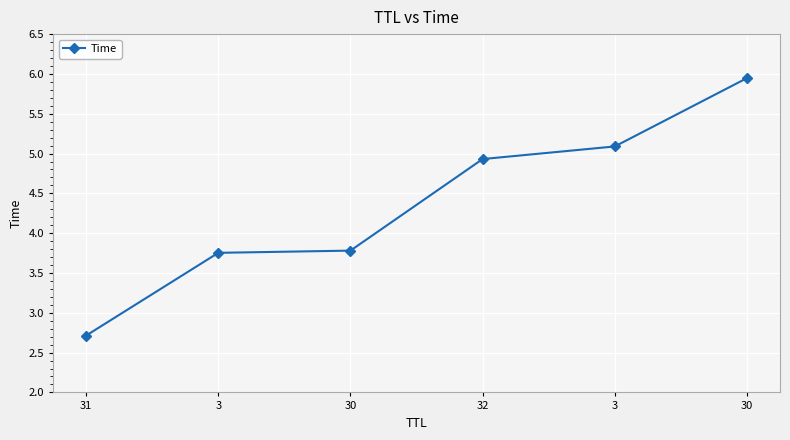

What is the difference between the values at 32 and 3?

1.2